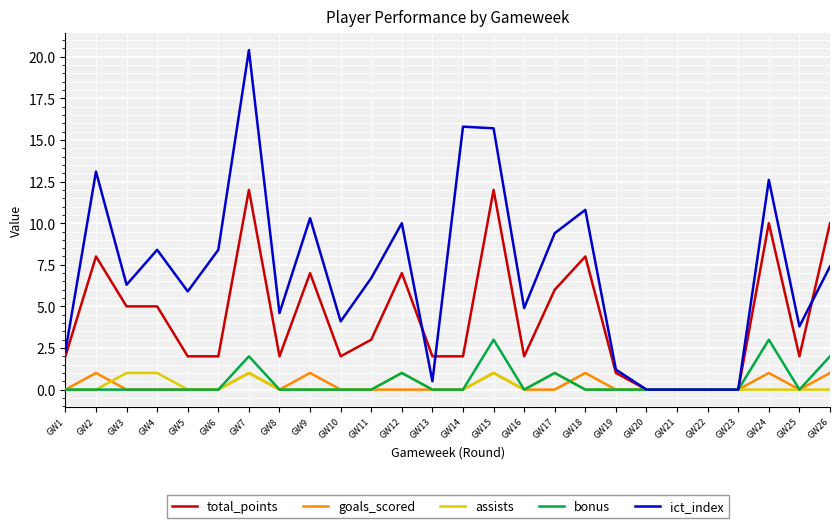

Which series has the largest range (max minus min)?

ict_index